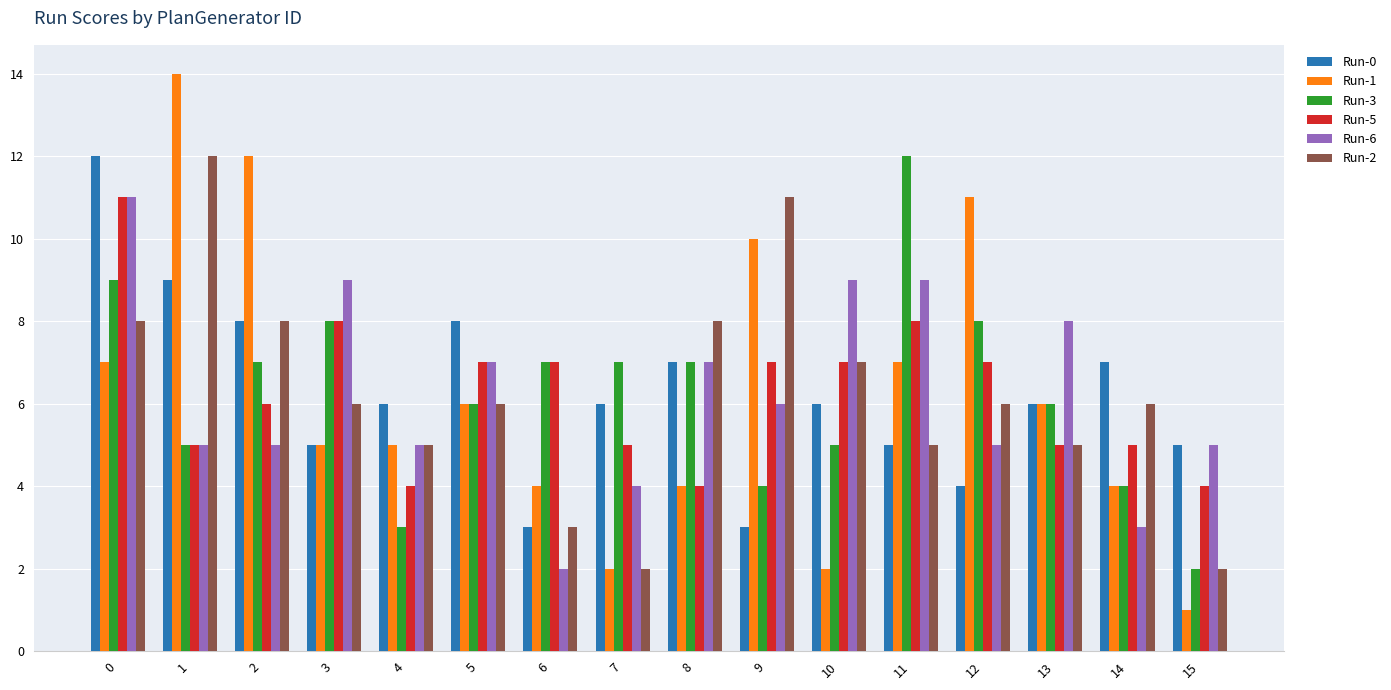

What is the difference between the highest and lowest values at 5?

2